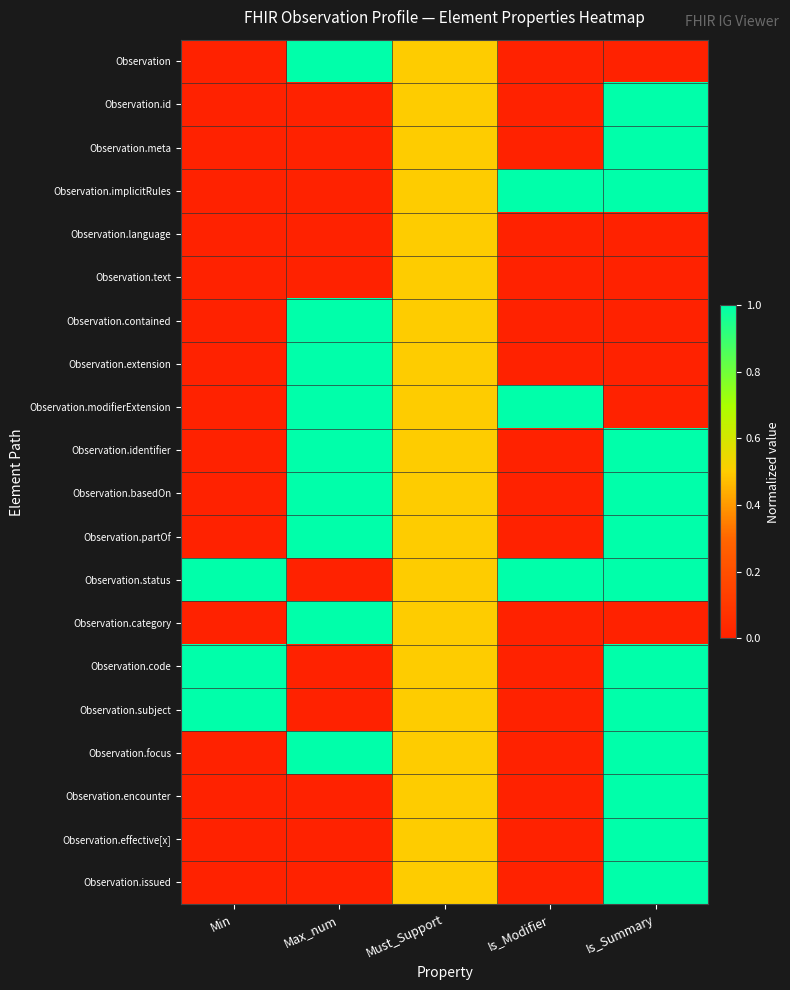

Reading right to left, list all the values displayed in this chart.

Observation: Is_Summary=0.0	Is_Modifier=0.0	Must_Support=0.5	Max_num=1.0	Min=0.0
Observation.id: Is_Summary=1.0	Is_Modifier=0.0	Must_Support=0.5	Max_num=0.0	Min=0.0
Observation.meta: Is_Summary=1.0	Is_Modifier=0.0	Must_Support=0.5	Max_num=0.0	Min=0.0
Observation.implicitRules: Is_Summary=1.0	Is_Modifier=1.0	Must_Support=0.5	Max_num=0.0	Min=0.0
Observation.language: Is_Summary=0.0	Is_Modifier=0.0	Must_Support=0.5	Max_num=0.0	Min=0.0
Observation.text: Is_Summary=0.0	Is_Modifier=0.0	Must_Support=0.5	Max_num=0.0	Min=0.0
Observation.contained: Is_Summary=0.0	Is_Modifier=0.0	Must_Support=0.5	Max_num=1.0	Min=0.0
Observation.extension: Is_Summary=0.0	Is_Modifier=0.0	Must_Support=0.5	Max_num=1.0	Min=0.0
Observation.modifierExtension: Is_Summary=0.0	Is_Modifier=1.0	Must_Support=0.5	Max_num=1.0	Min=0.0
Observation.identifier: Is_Summary=1.0	Is_Modifier=0.0	Must_Support=0.5	Max_num=1.0	Min=0.0
Observation.basedOn: Is_Summary=1.0	Is_Modifier=0.0	Must_Support=0.5	Max_num=1.0	Min=0.0
Observation.partOf: Is_Summary=1.0	Is_Modifier=0.0	Must_Support=0.5	Max_num=1.0	Min=0.0
Observation.status: Is_Summary=1.0	Is_Modifier=1.0	Must_Support=0.5	Max_num=0.0	Min=1.0
Observation.category: Is_Summary=0.0	Is_Modifier=0.0	Must_Support=0.5	Max_num=1.0	Min=0.0
Observation.code: Is_Summary=1.0	Is_Modifier=0.0	Must_Support=0.5	Max_num=0.0	Min=1.0
Observation.subject: Is_Summary=1.0	Is_Modifier=0.0	Must_Support=0.5	Max_num=0.0	Min=1.0
Observation.focus: Is_Summary=1.0	Is_Modifier=0.0	Must_Support=0.5	Max_num=1.0	Min=0.0
Observation.encounter: Is_Summary=1.0	Is_Modifier=0.0	Must_Support=0.5	Max_num=0.0	Min=0.0
Observation.effective[x]: Is_Summary=1.0	Is_Modifier=0.0	Must_Support=0.5	Max_num=0.0	Min=0.0
Observation.issued: Is_Summary=1.0	Is_Modifier=0.0	Must_Support=0.5	Max_num=0.0	Min=0.0